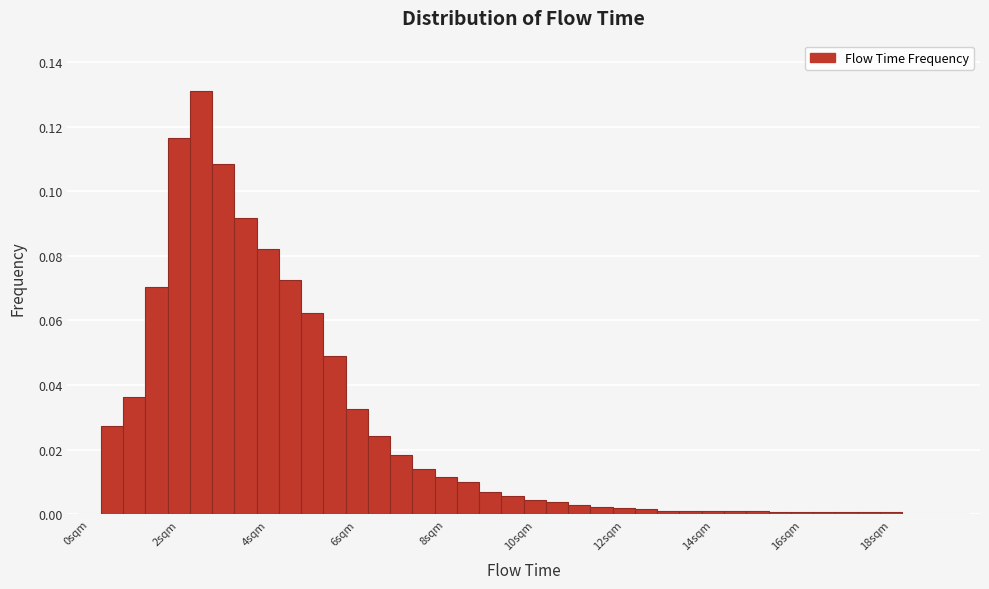

Around what value on the x-axis is the tallest bar? Give the approximate position of its centre, as read against the axis.

2.6